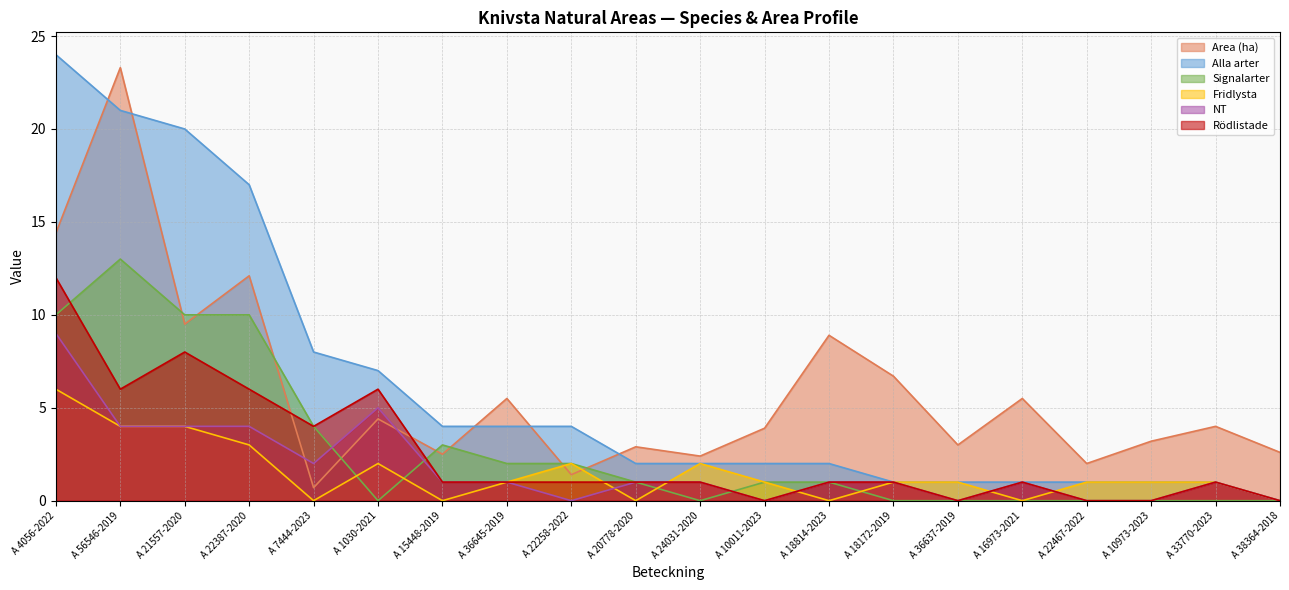

List the series in order of their peak value, highest first.

Alla arter, Area (ha), Signalarter, Rödlistade, NT, Fridlysta